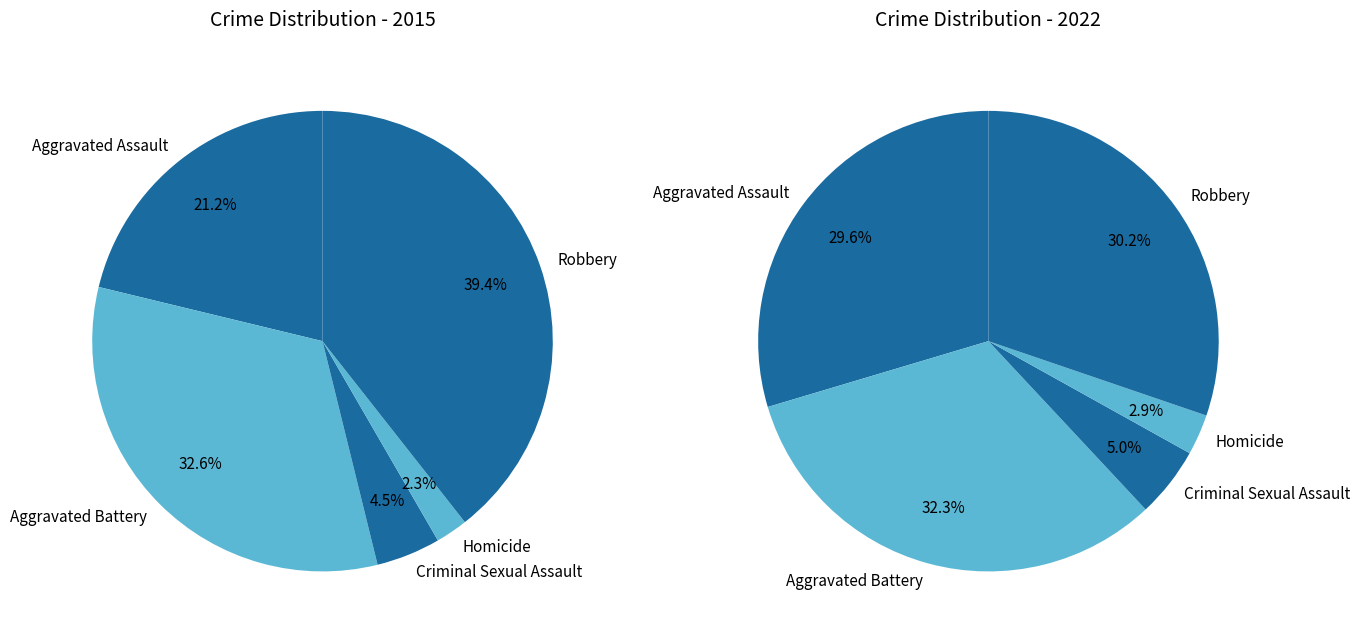

How many slices are in this pie chart?

5